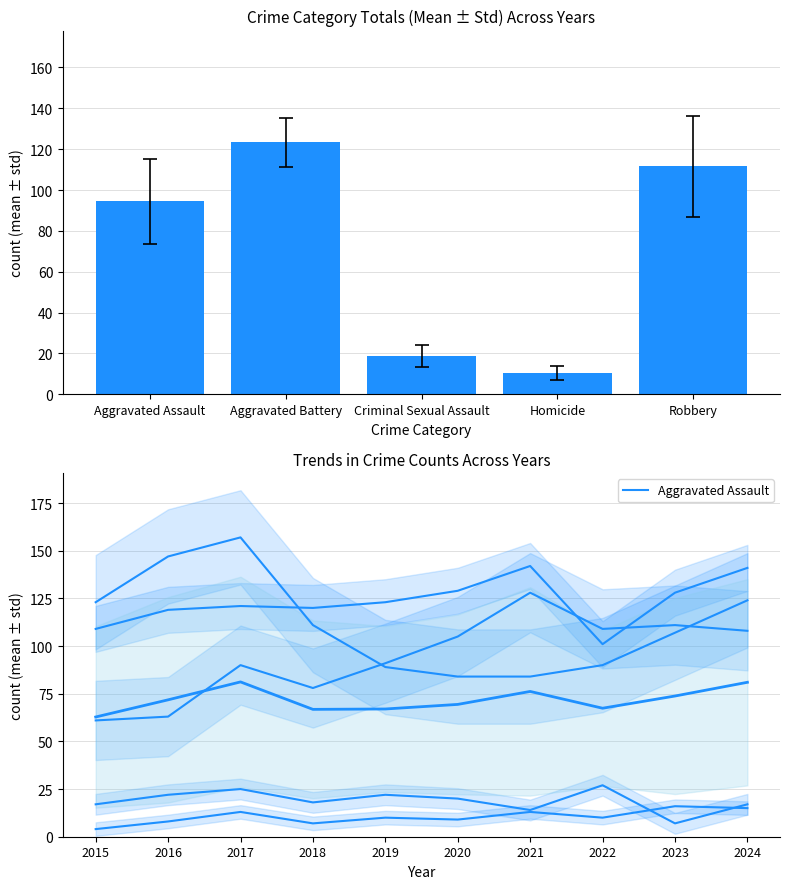

How many distinct data groups are displayed?

6